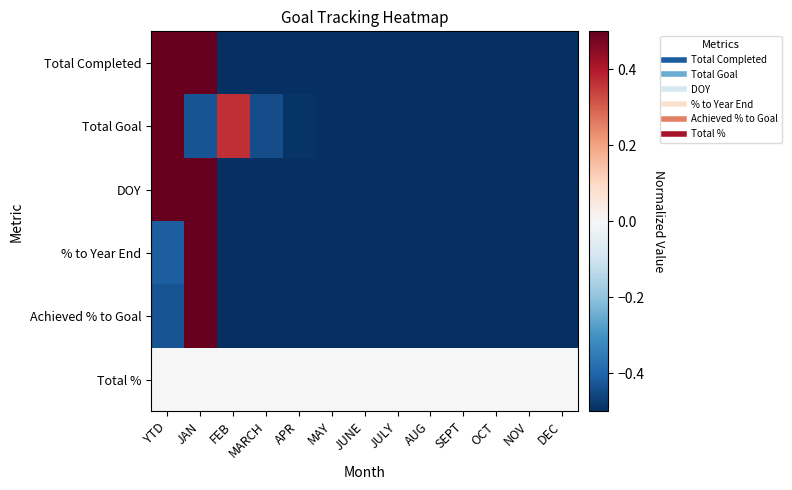

What is the total value across all series at SEPT?

-2.5